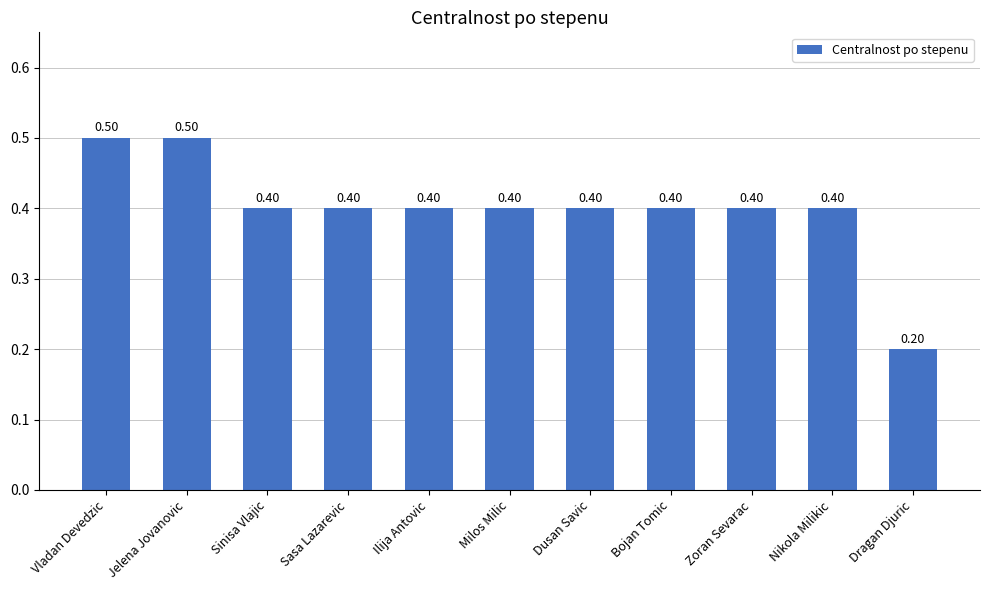

What is the value of the 3rd bar from the left?

0.4